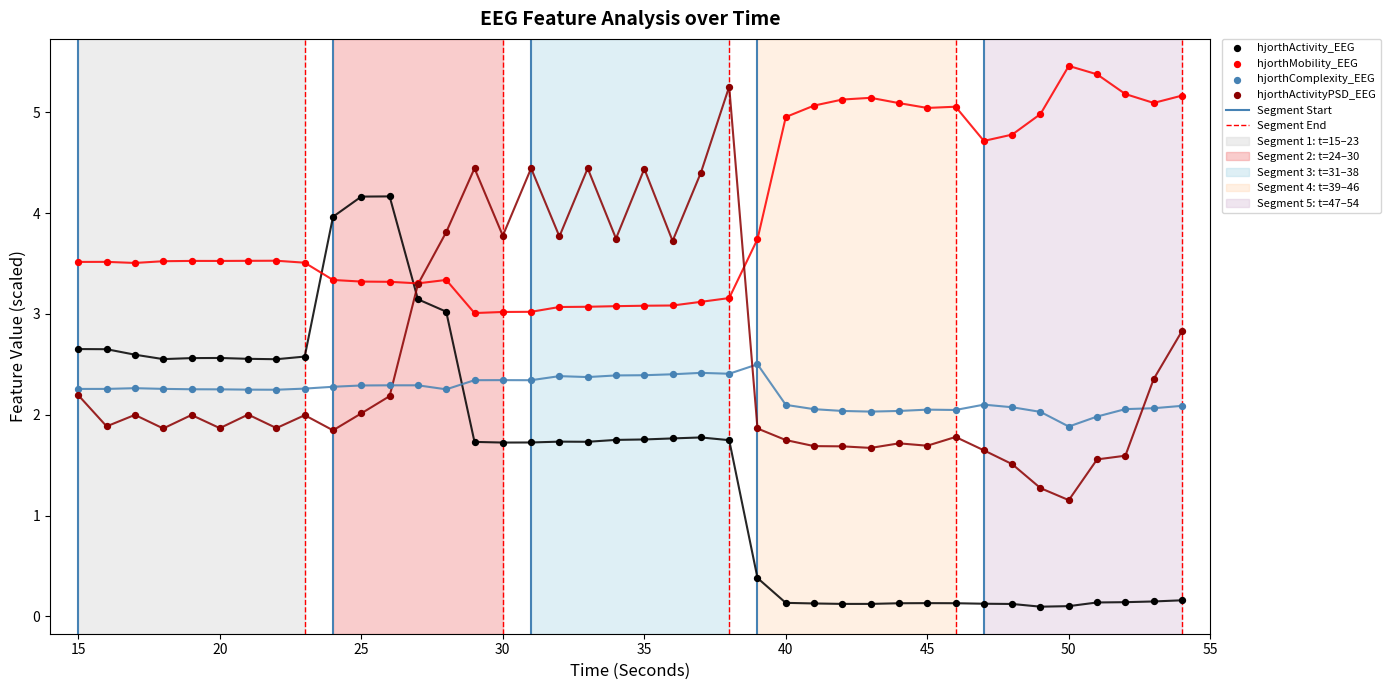

Which series contains the lowest Y value?

hjorthActivity_EEG